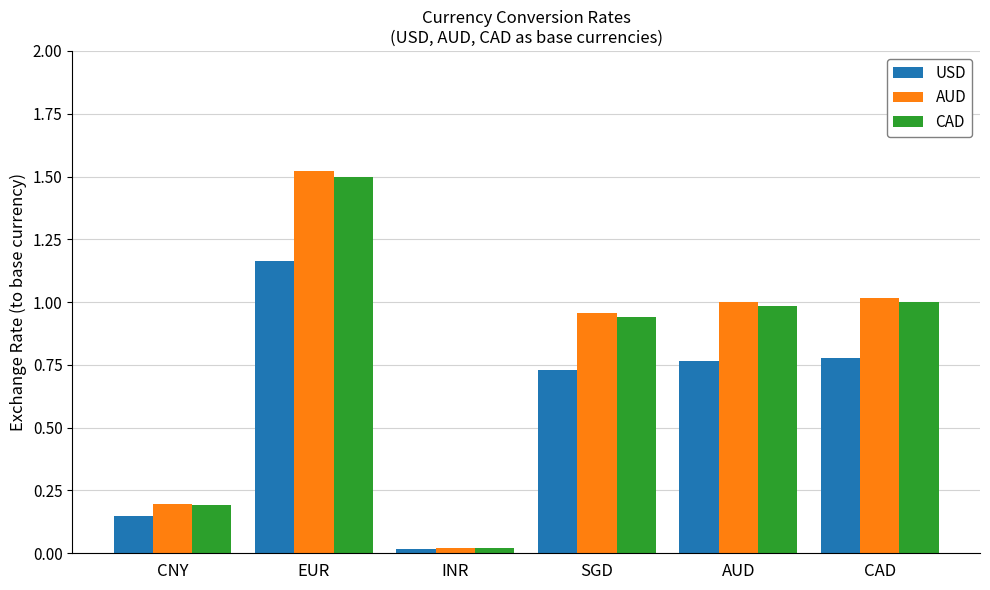

What is the sum of all AUD values?

4.7